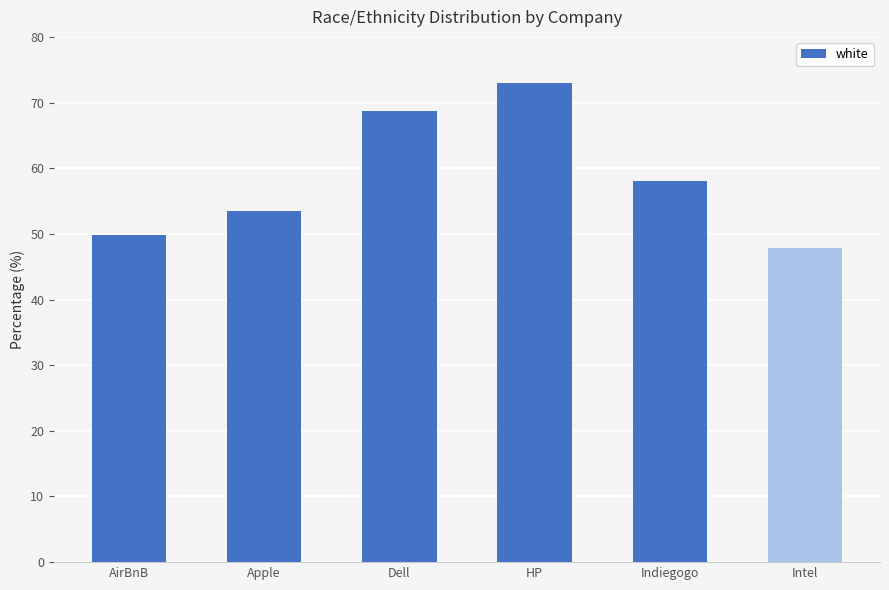

What is the smallest value displayed?

47.8